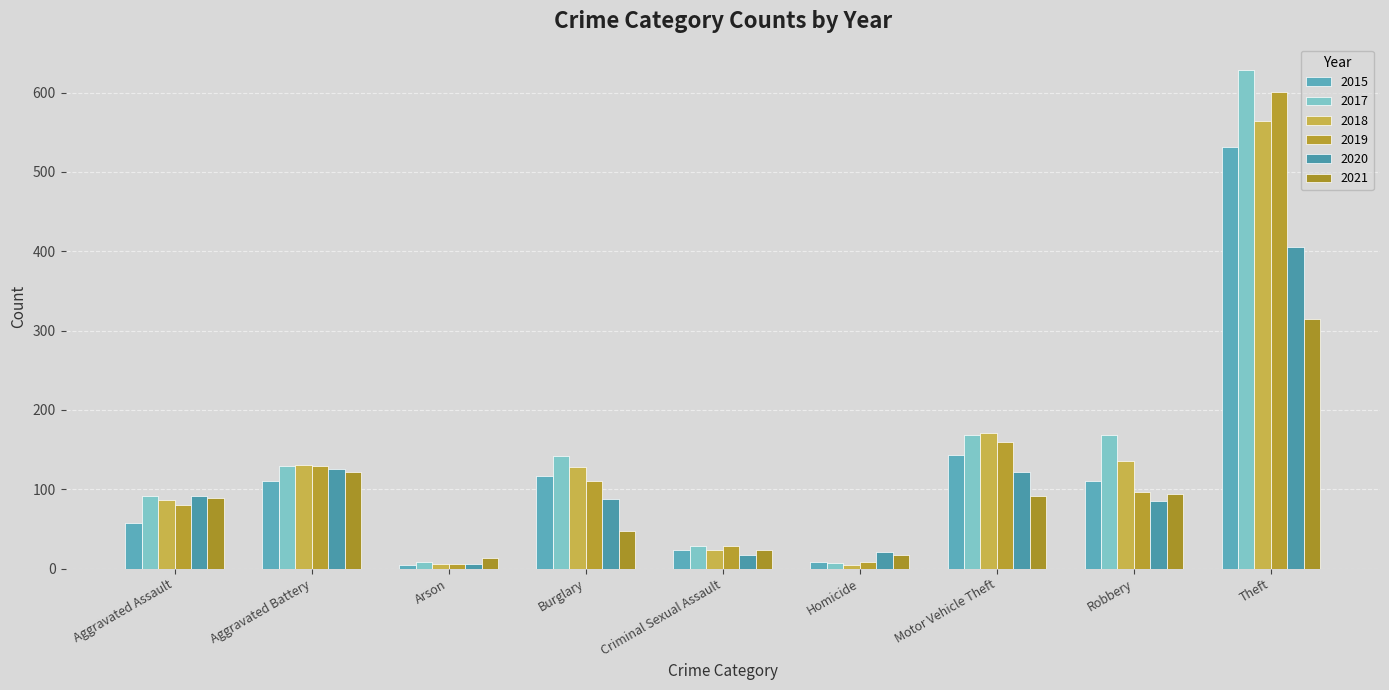

Rank the series at Theft from highest to lowest value.

2017, 2019, 2018, 2015, 2020, 2021